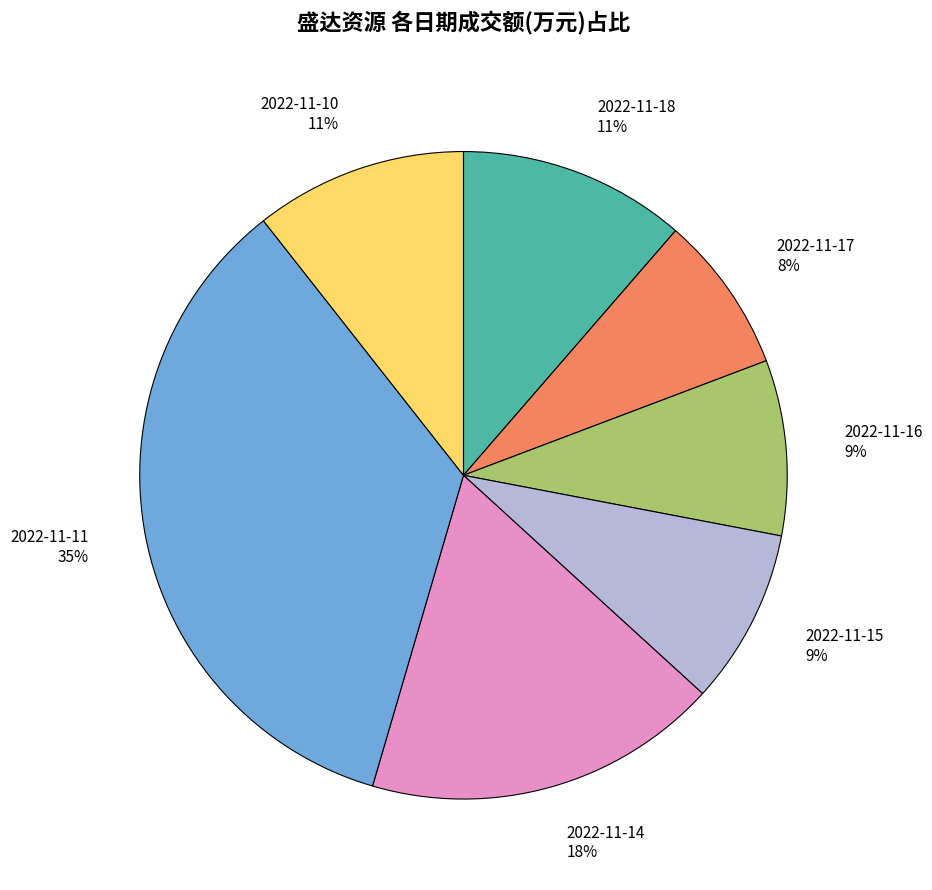

True or false: 2022-11-14 accounts for 18% of the total.

True